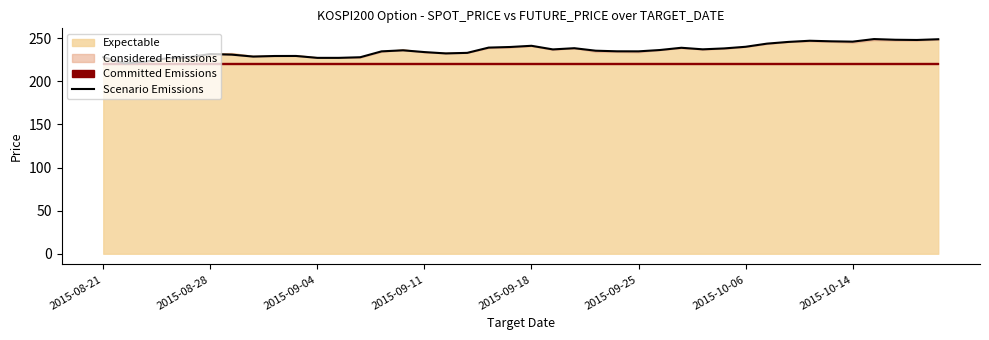

What is the minimum value shown in the chart?

220.7